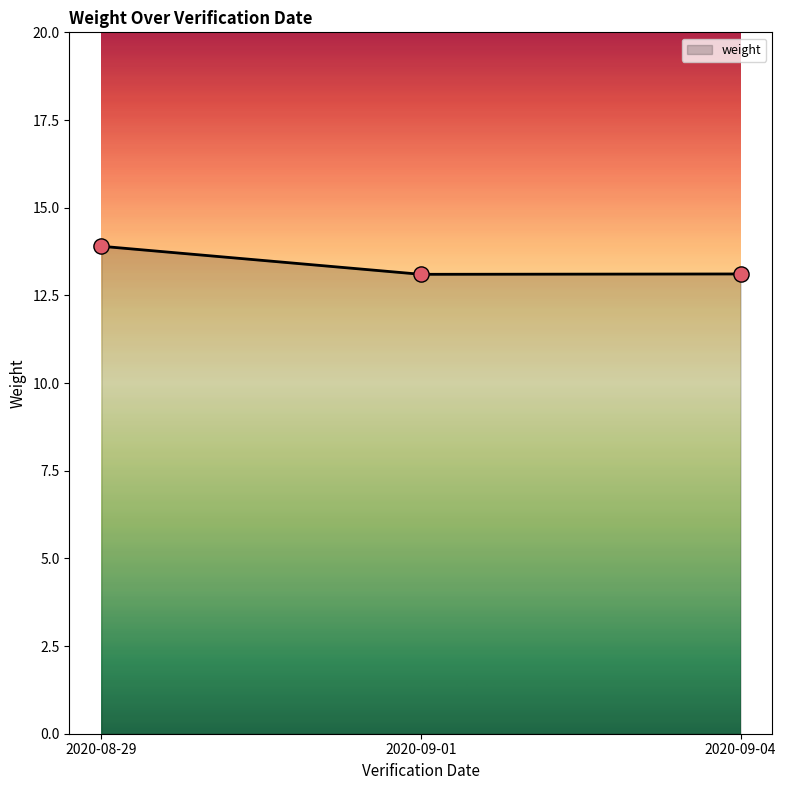

Approximately how many times larger is the value at 2020-09-01 compared to 2020-09-04?

1.0